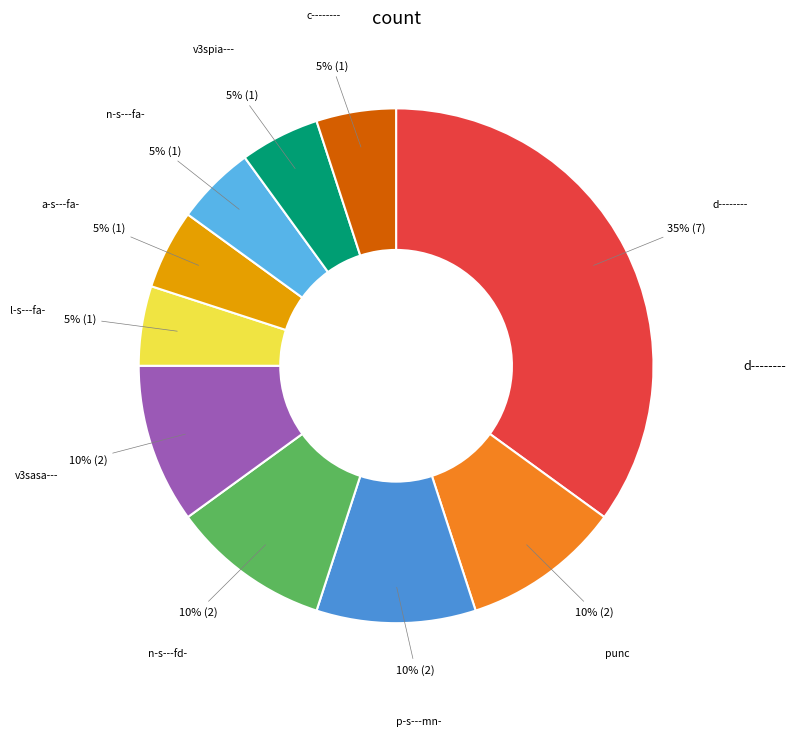

Is there any slice that represents more than half of the pie?

No